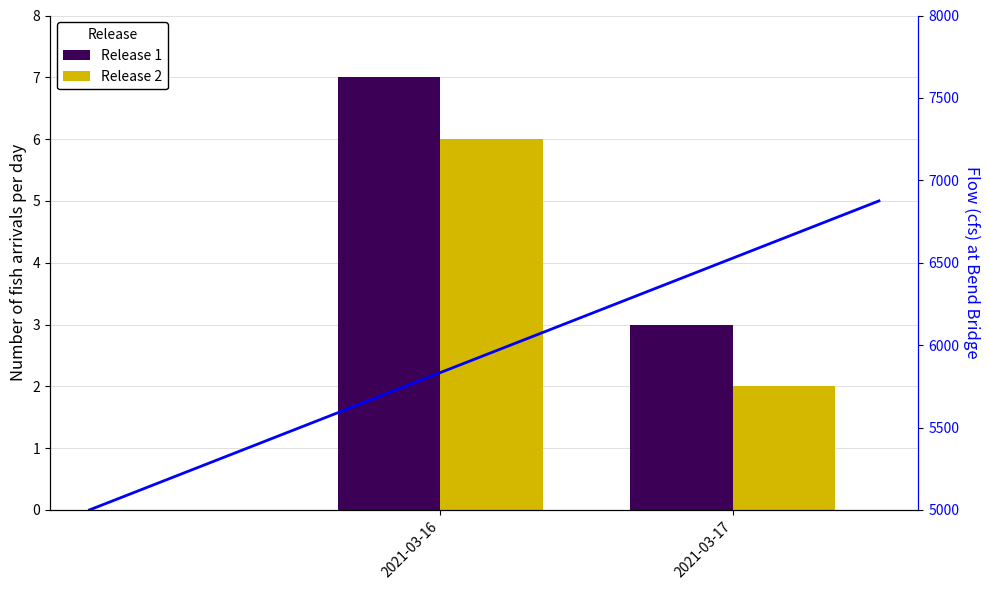

What is the difference between the Release 1 values at 2021-03-16 and 2021-03-17?

4